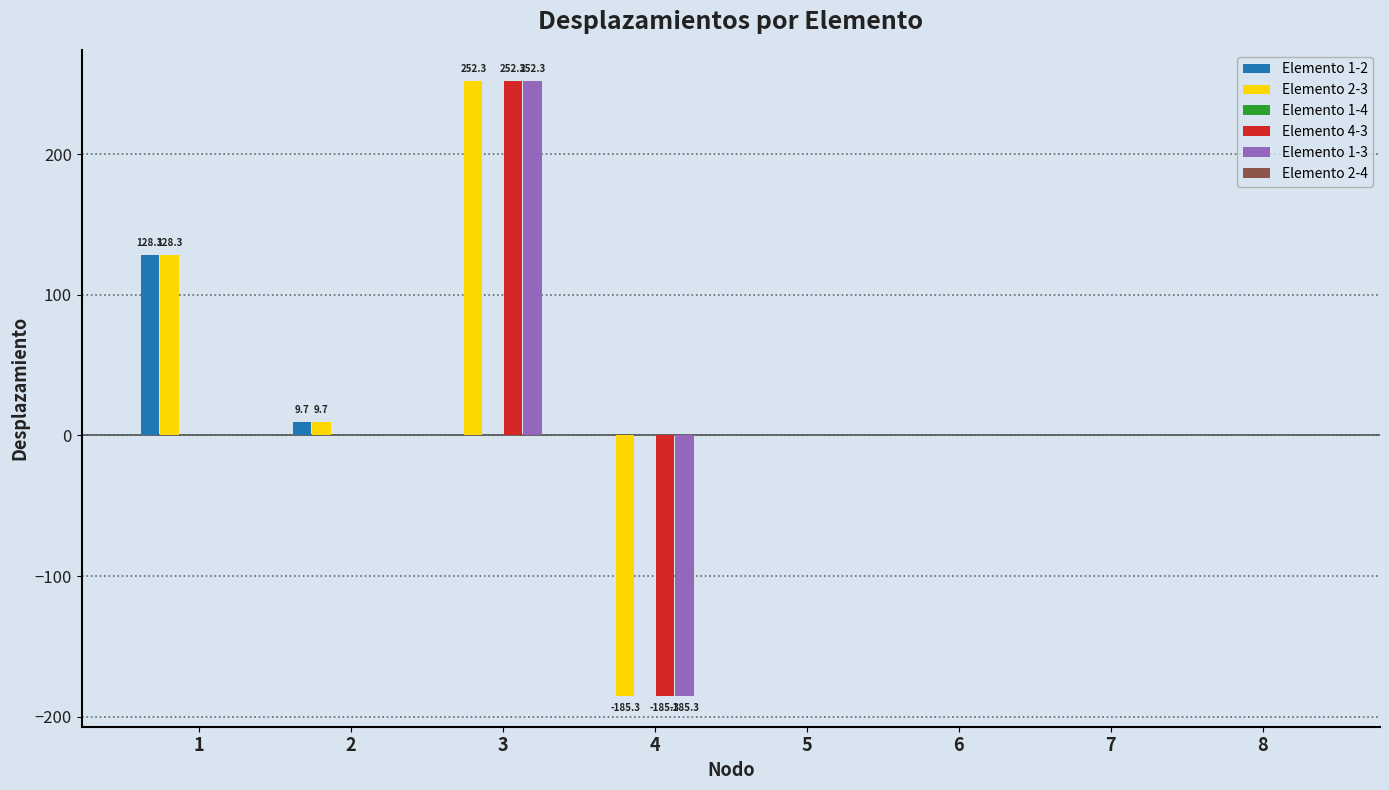

Is it true that Elemento 4-3 equals 252.3 at 3?

True